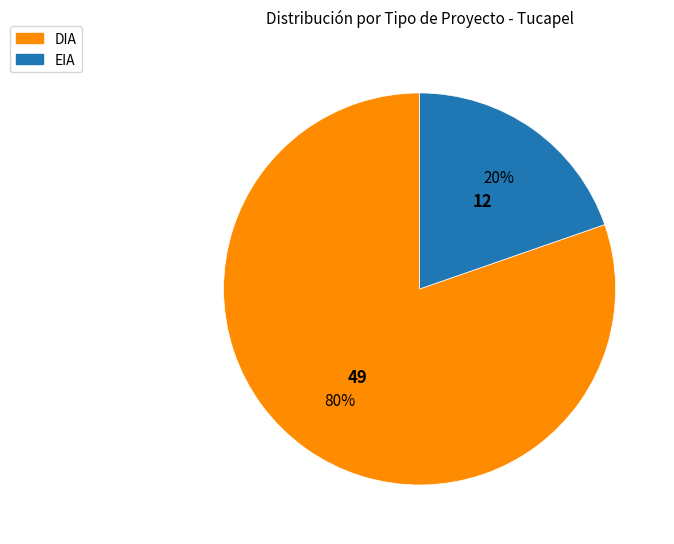

What is the largest slice in the pie chart?

DIA